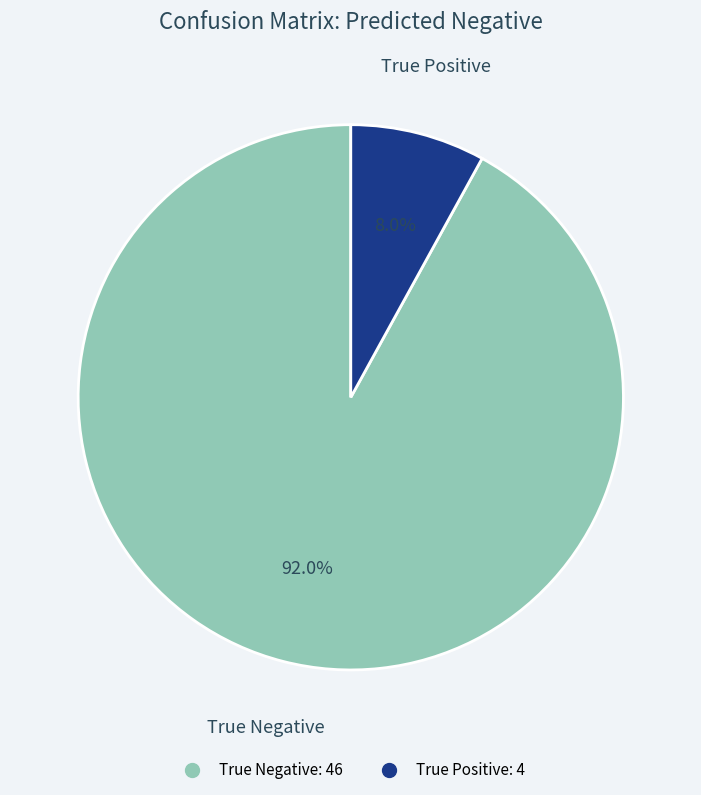

What percentage is NOT represented by True Negative?

8.0%